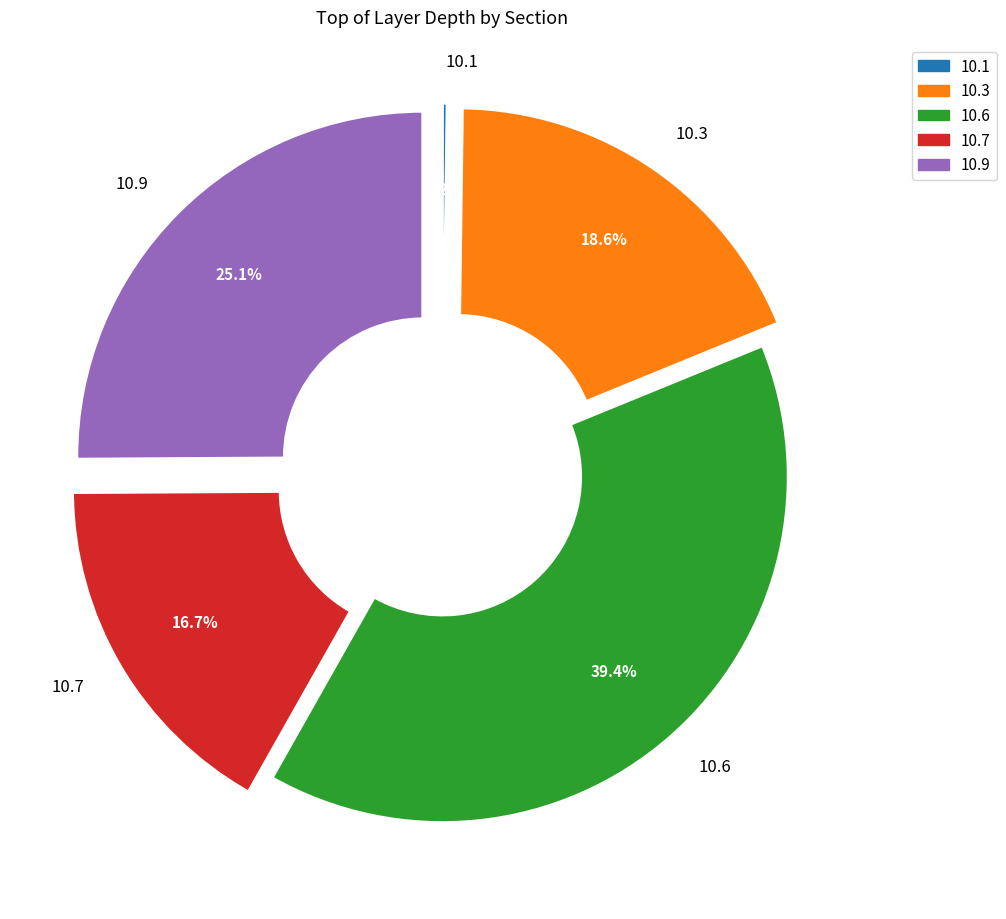

Which slice is the largest?

10.6